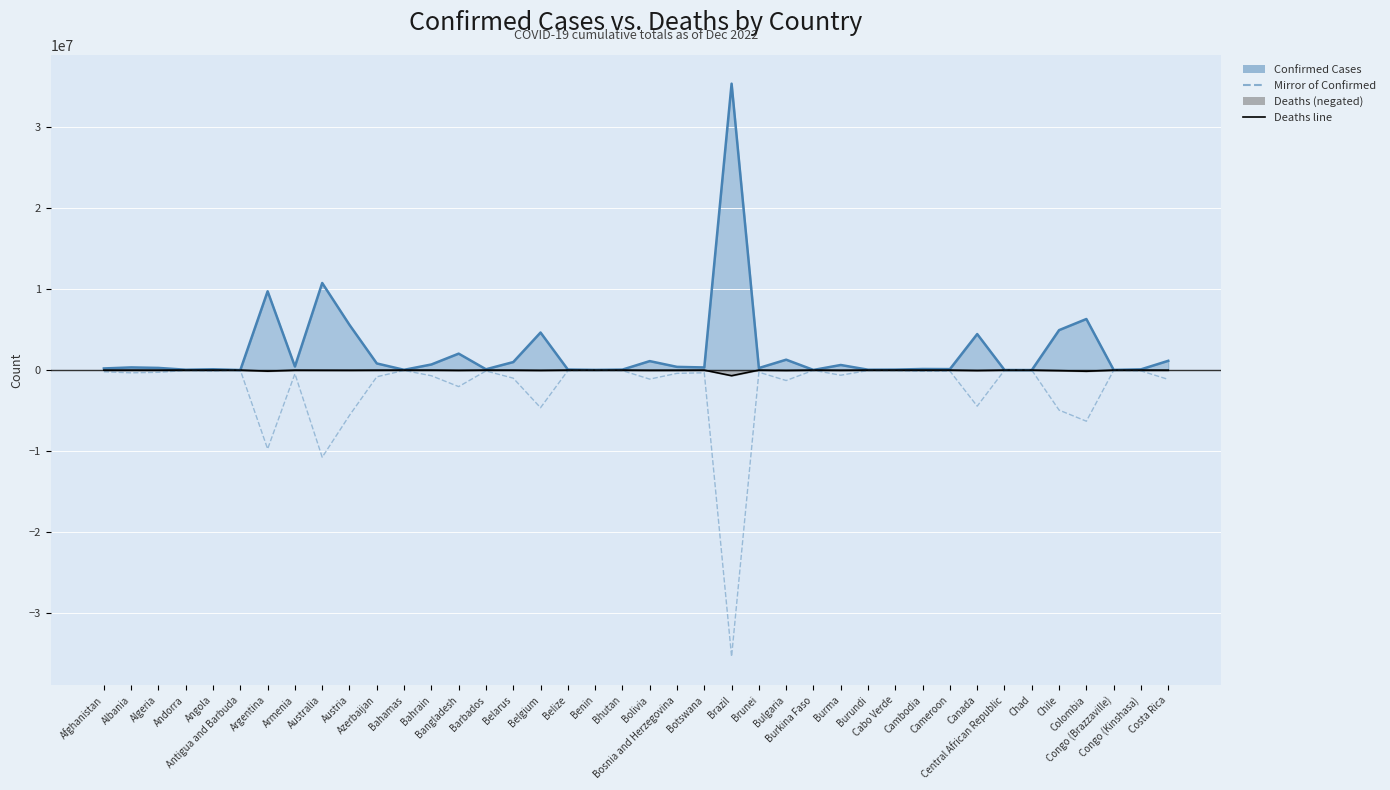

True or false: Confirmed Cases and Deaths (negated) intersect in this chart.

False